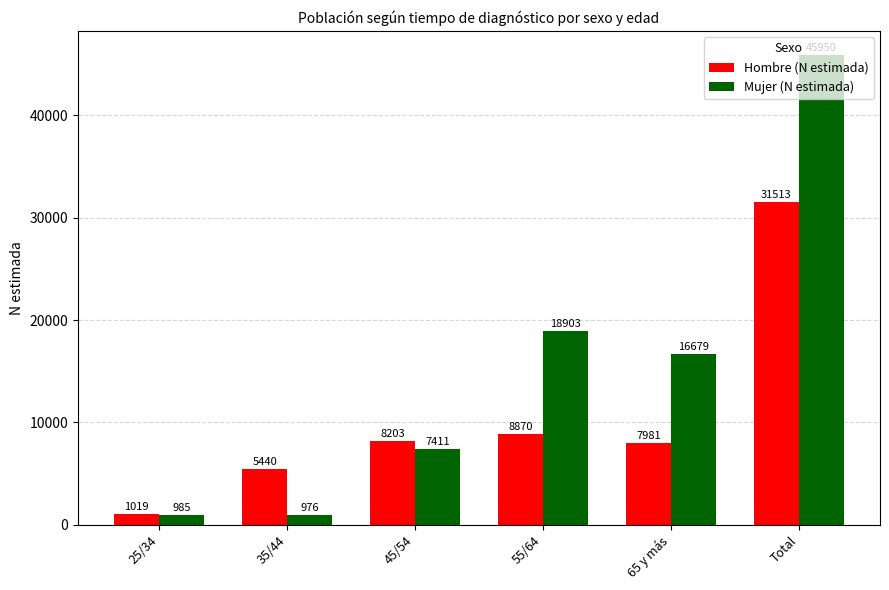

List the series in order of their overall mean, lowest first.

Hombre (N estimada), Mujer (N estimada)